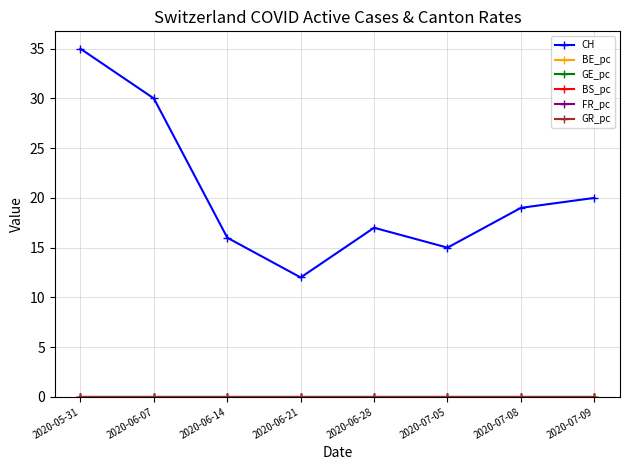

What is the greatest value displayed?

35.0